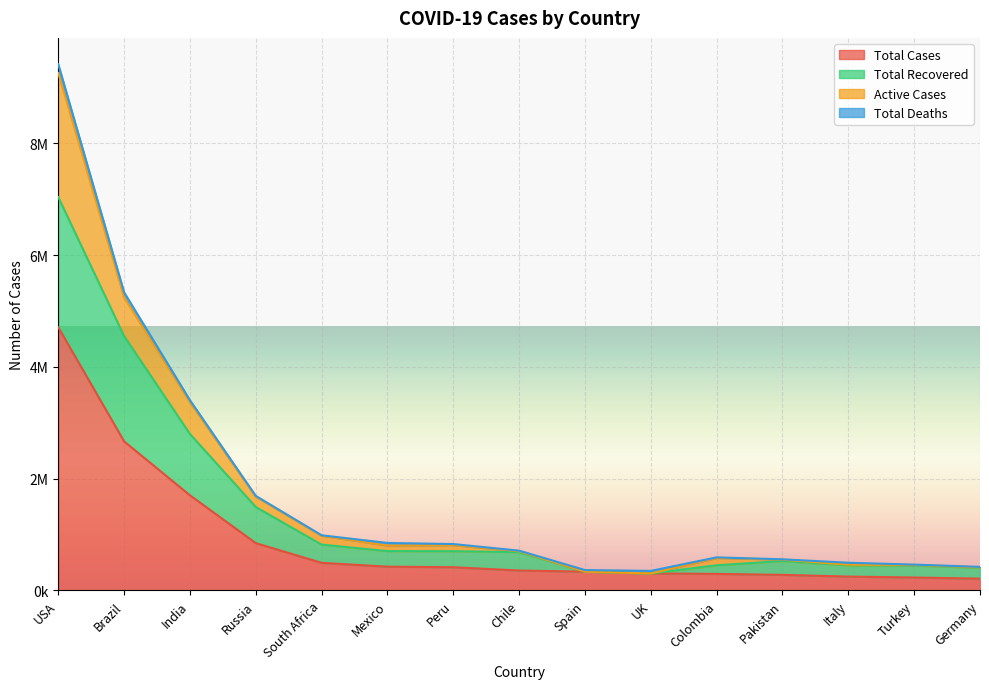

True or false: Total Recovered and Total Cases intersect in this chart.

False